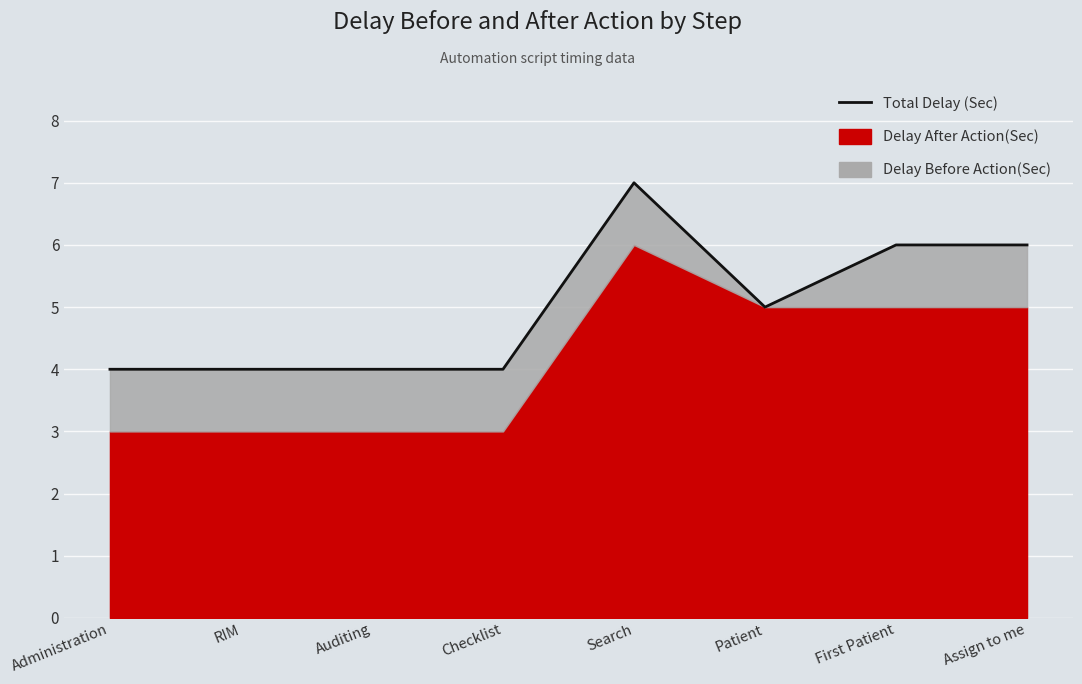

Reading right to left, list all the values displayed in this chart.

Assign to me=6	First Patient=6	Patient=5	Search=7	Checklist=4	Auditing=4	RIM=4	Administration=4